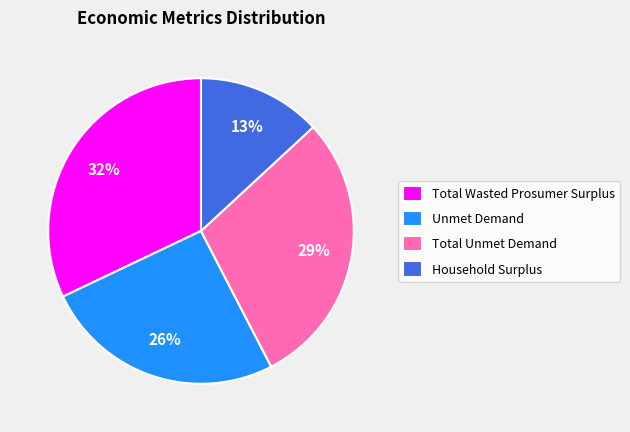

How many slices are in this pie chart?

4